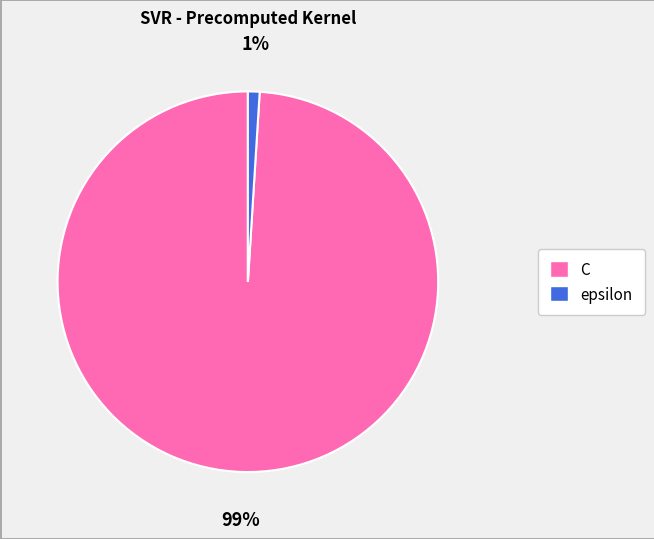

What is the largest slice in the pie chart?

C